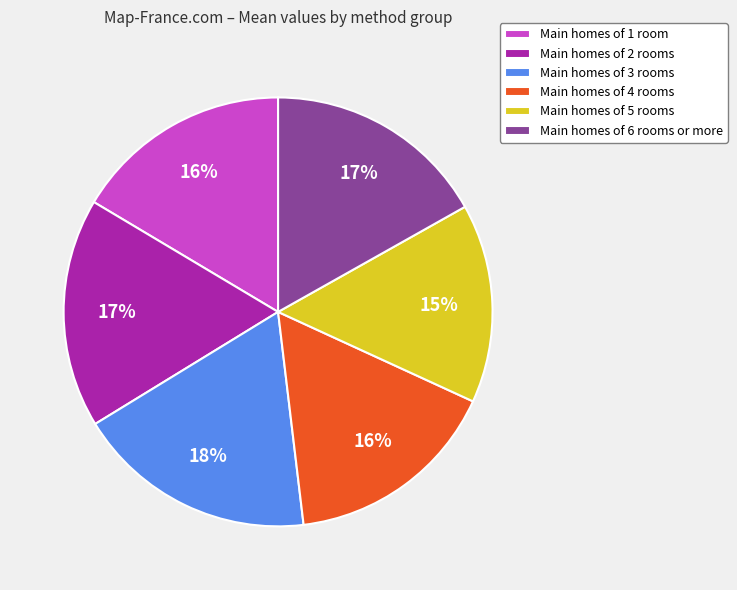

Count the number of slices in the pie.

6